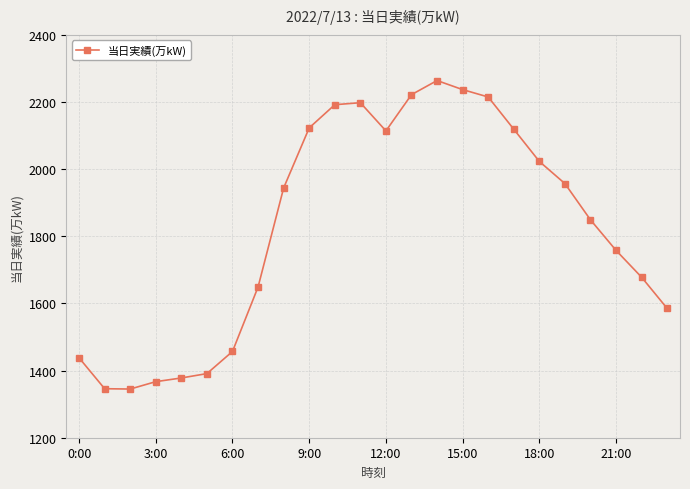

How many interior local valleys (lower than both neighbors) does the data have?

2